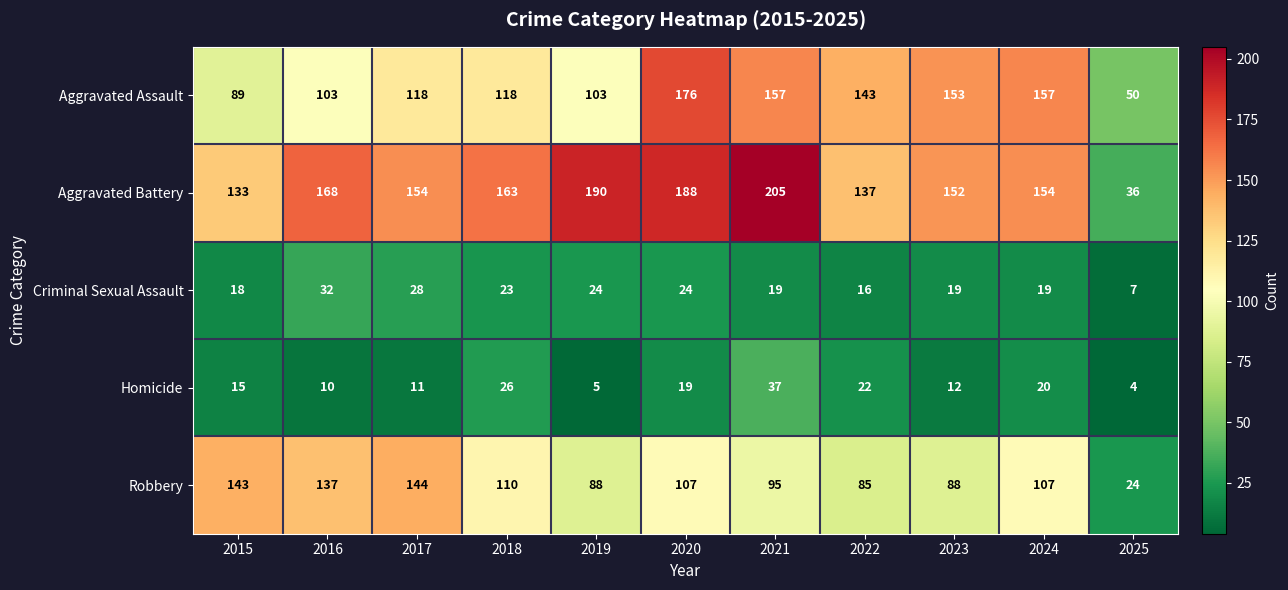

At 2024, list the series in order from smallest to largest.

Criminal Sexual Assault, Homicide, Robbery, Aggravated Battery, Aggravated Assault